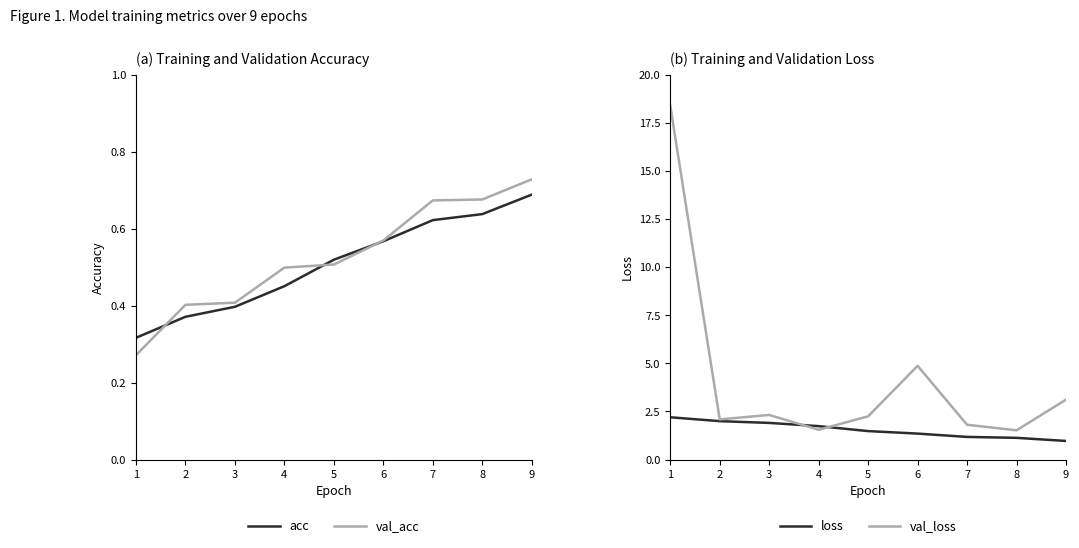

What is the smallest value displayed?

0.3